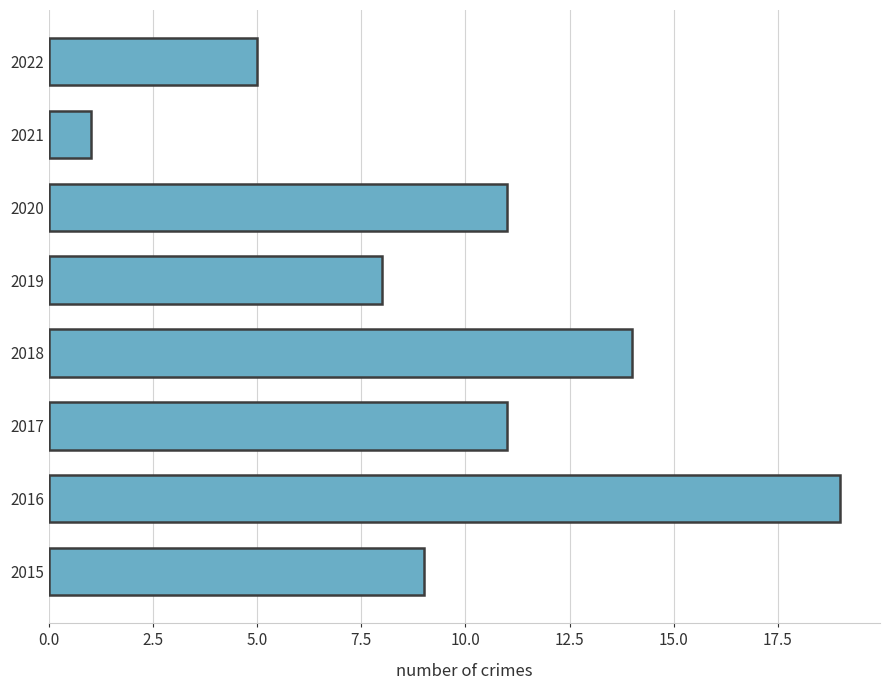

What is the change in value from 2015 to 2018?

+5